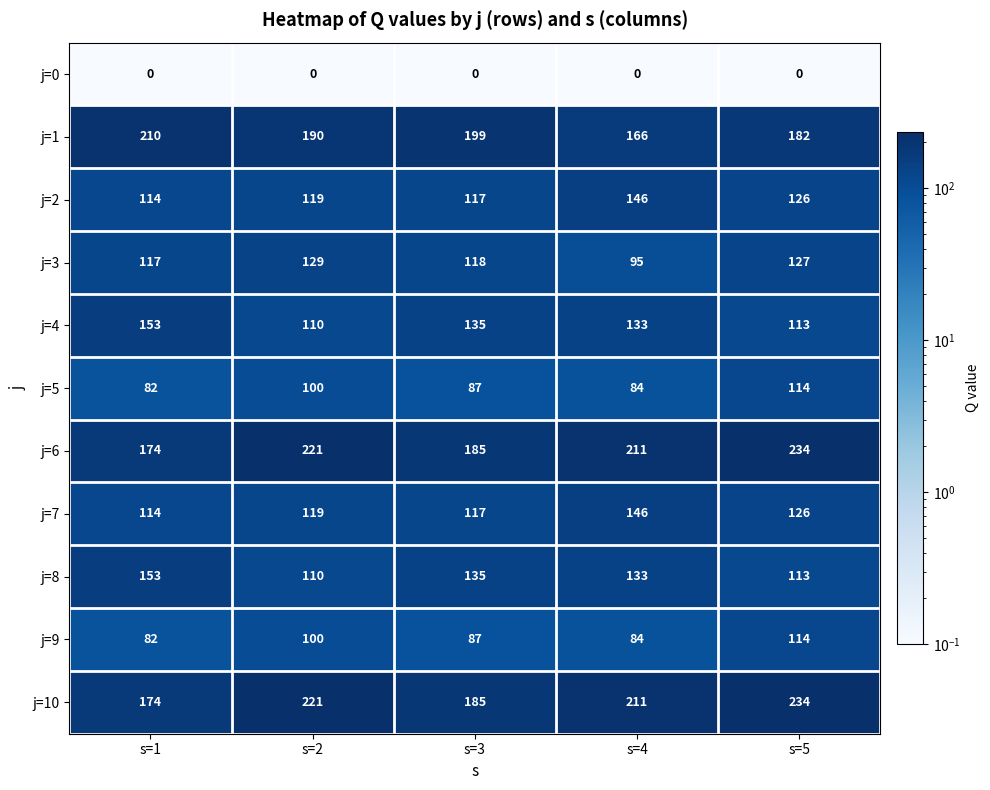

Where does the j=1 series first go above 190?

s=1